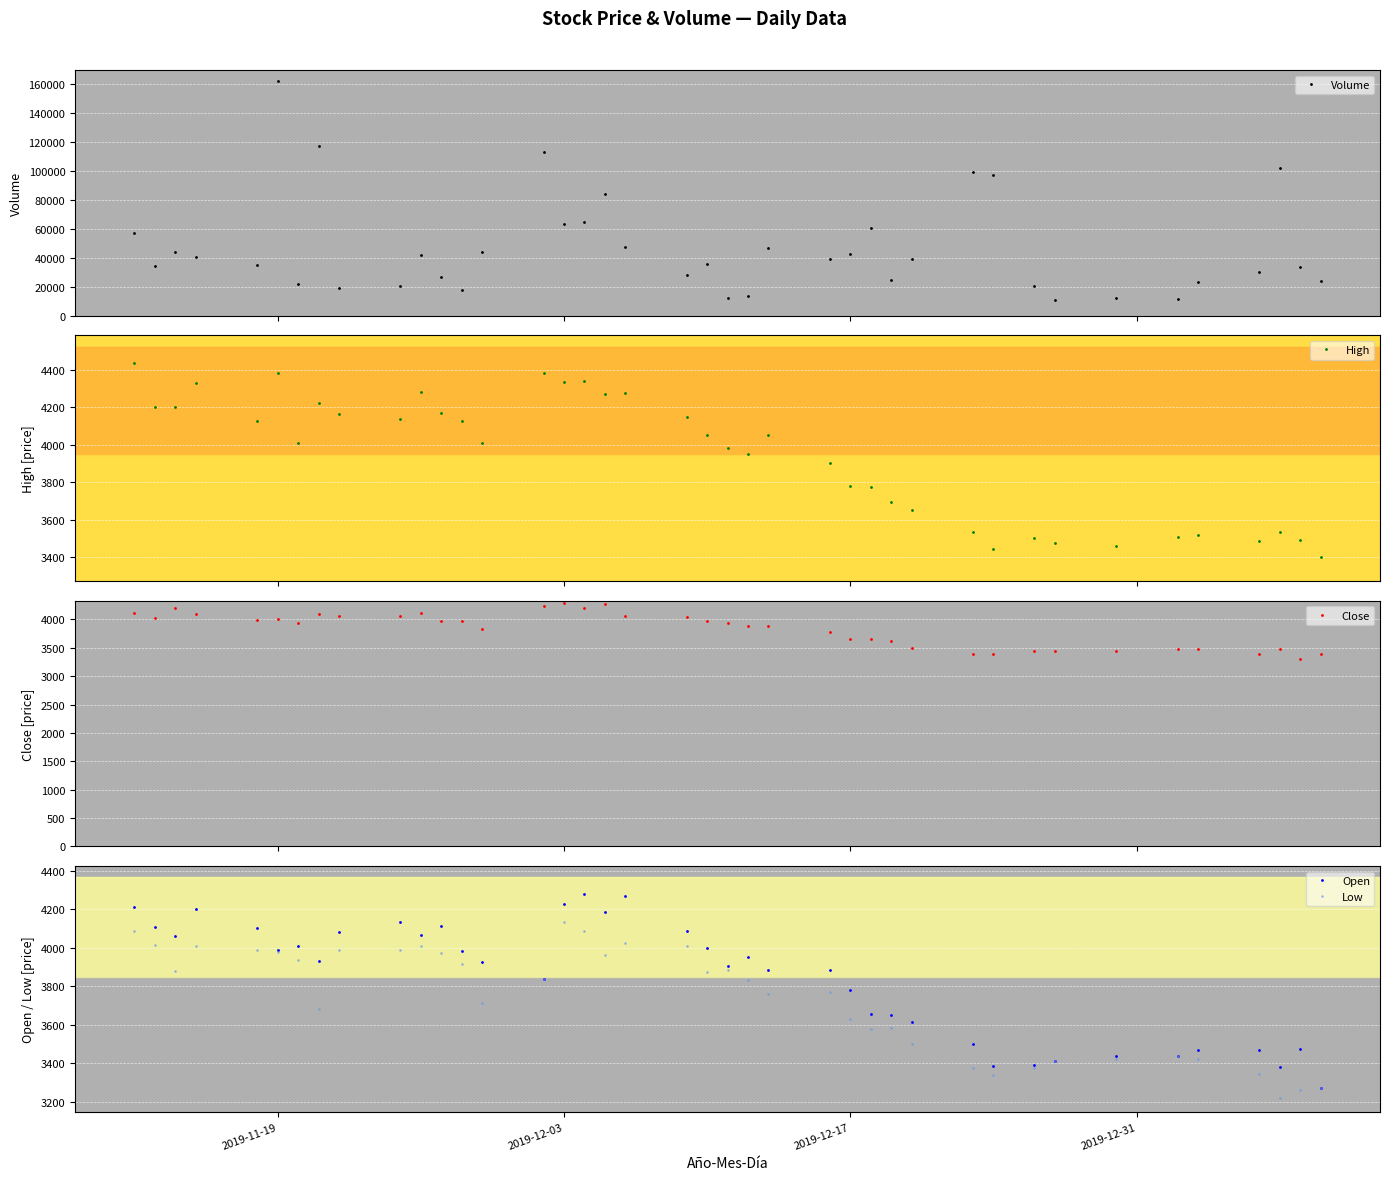

True or false: Open has more than 2 points higher than both neighbors.

True